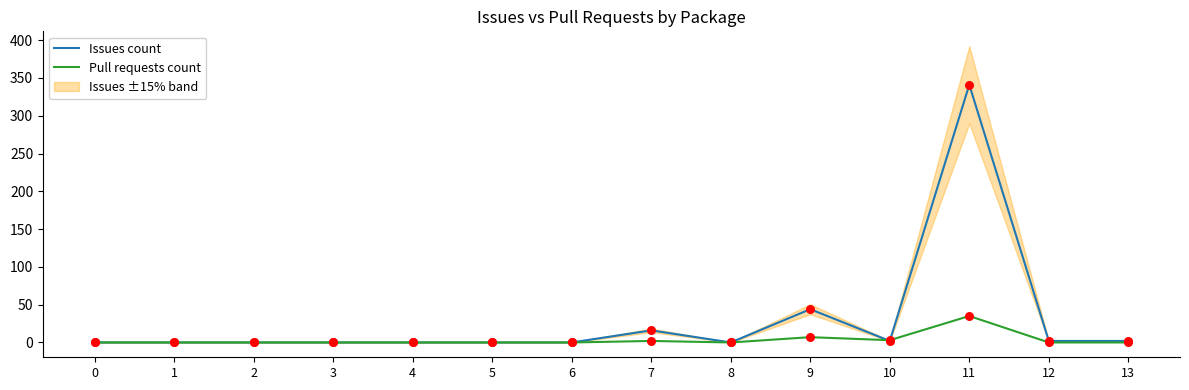

At which category is the sum across all series the highest?

11